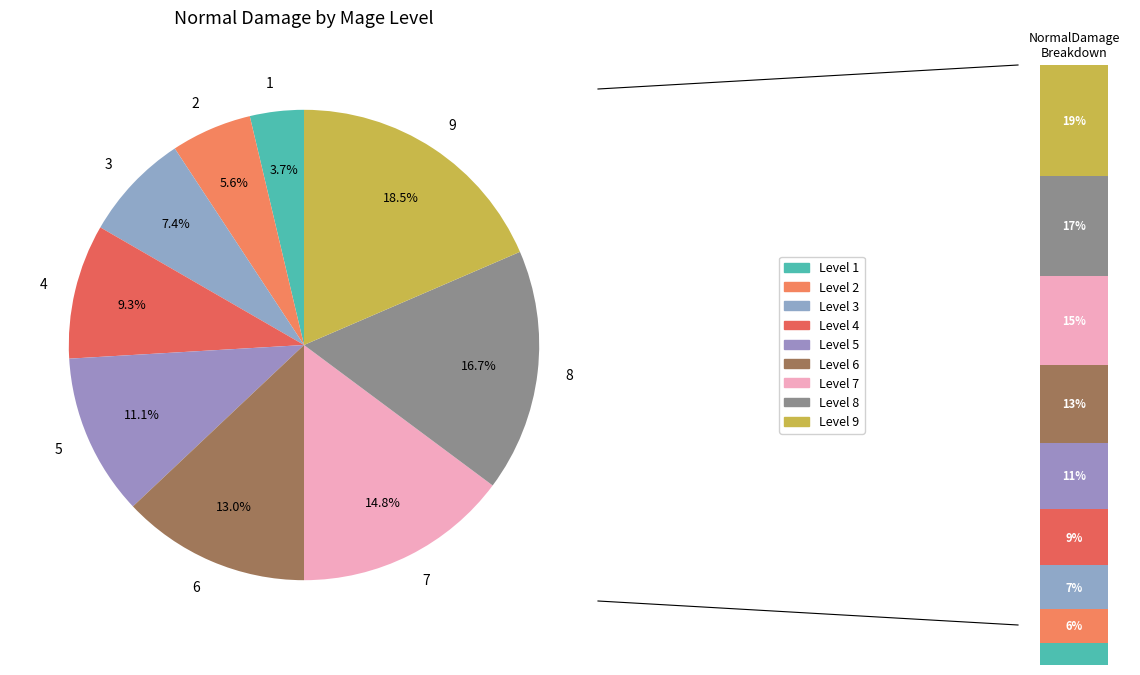

What percentage is the 7 slice, to the nearest percent?

15%